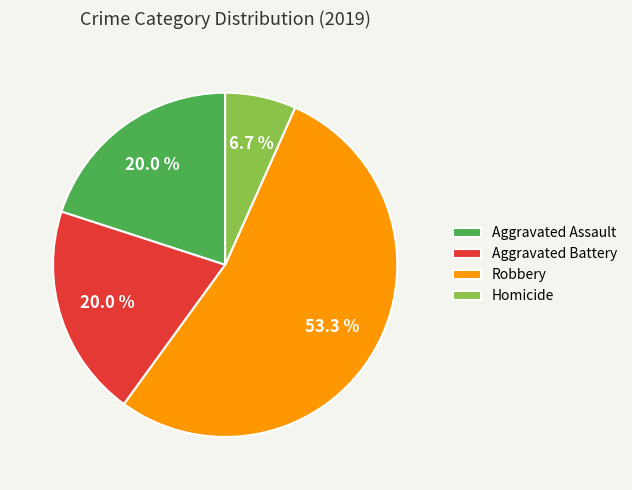

How many segments does this pie chart have?

4